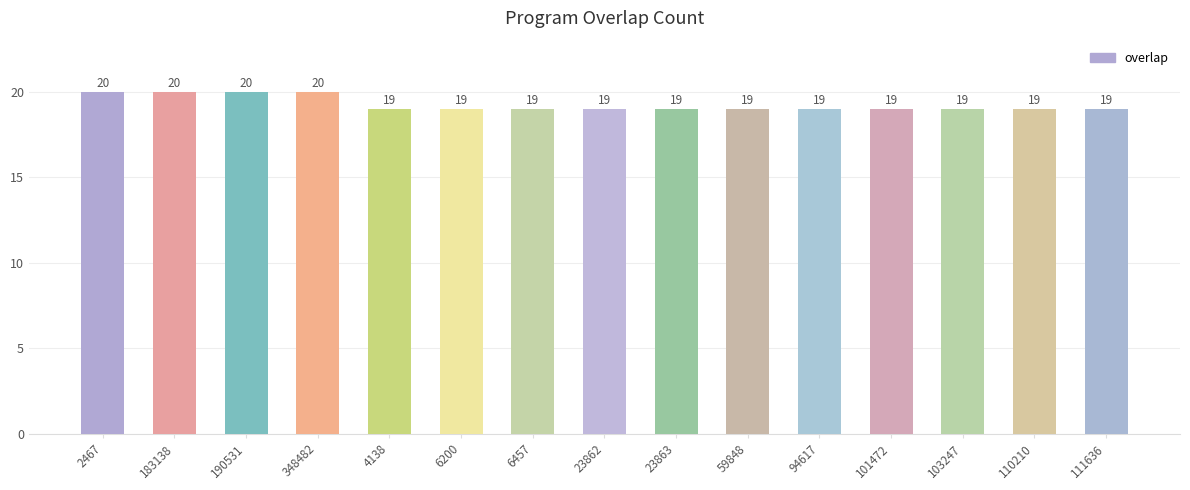

How many distinct data groups are displayed?

1